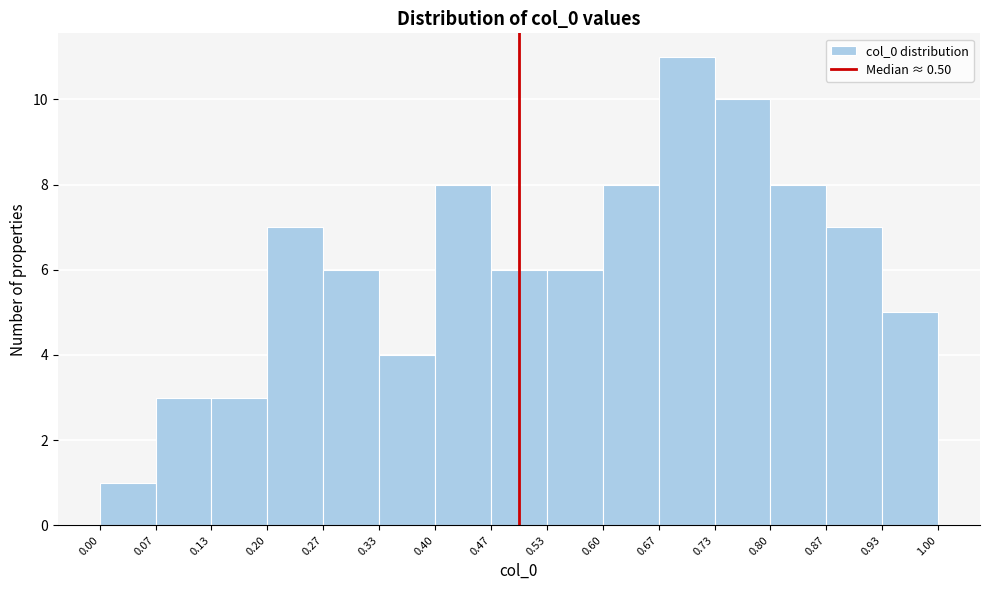

Reading left to right, transcribe this chart: for each bar, give the range it covers on the x-axis and its height. The values are not printed on the chart, so give them approximately, as read against the axis.

0.00 to 0.07: 1
0.07 to 0.13: 3
0.13 to 0.20: 3
0.20 to 0.27: 7
0.27 to 0.33: 6
0.33 to 0.40: 4
0.40 to 0.47: 8
0.47 to 0.53: 6
0.53 to 0.60: 6
0.60 to 0.67: 8
0.67 to 0.73: 11
0.73 to 0.80: 10
0.80 to 0.87: 8
0.87 to 0.93: 7
0.93 to 1.00: 5